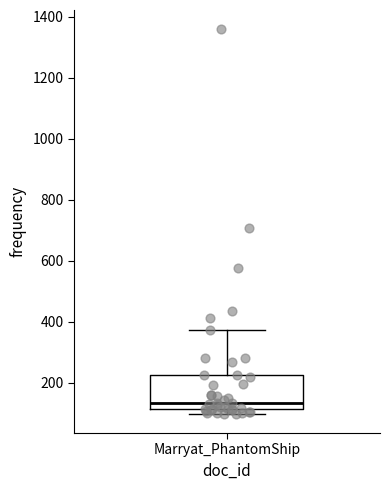

Where is the lower edge of the box for Marryat_PhantomShip on the y-axis? The values are not printed on the chart, so give them approximately, as read against the axis.

120